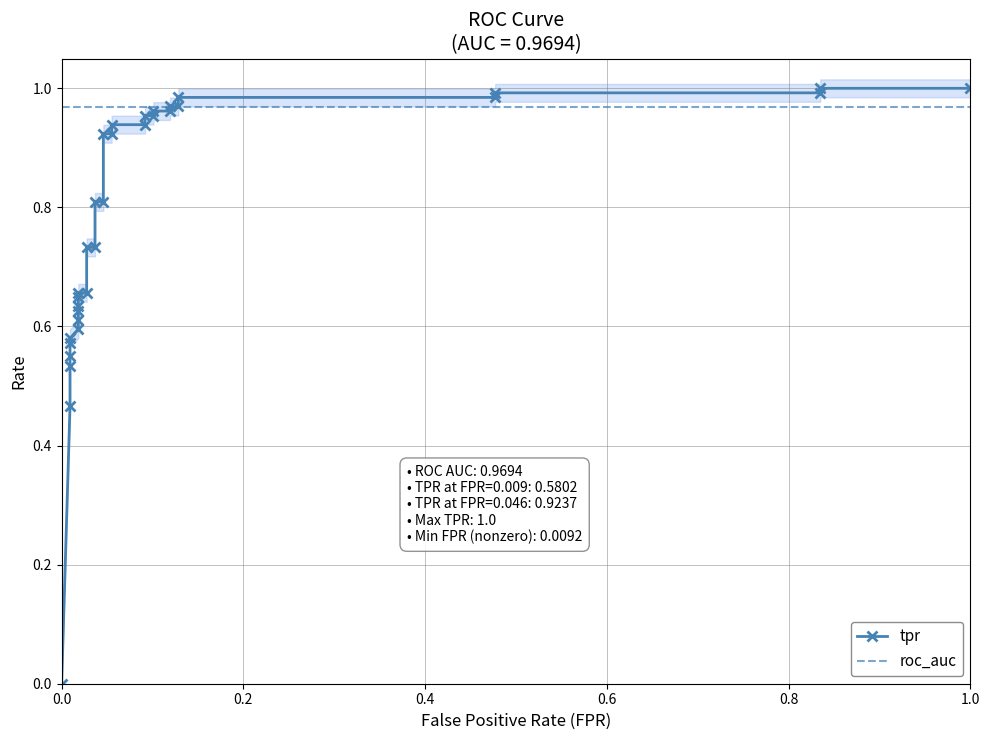

At how many categories does at least one series exceed 0?

33